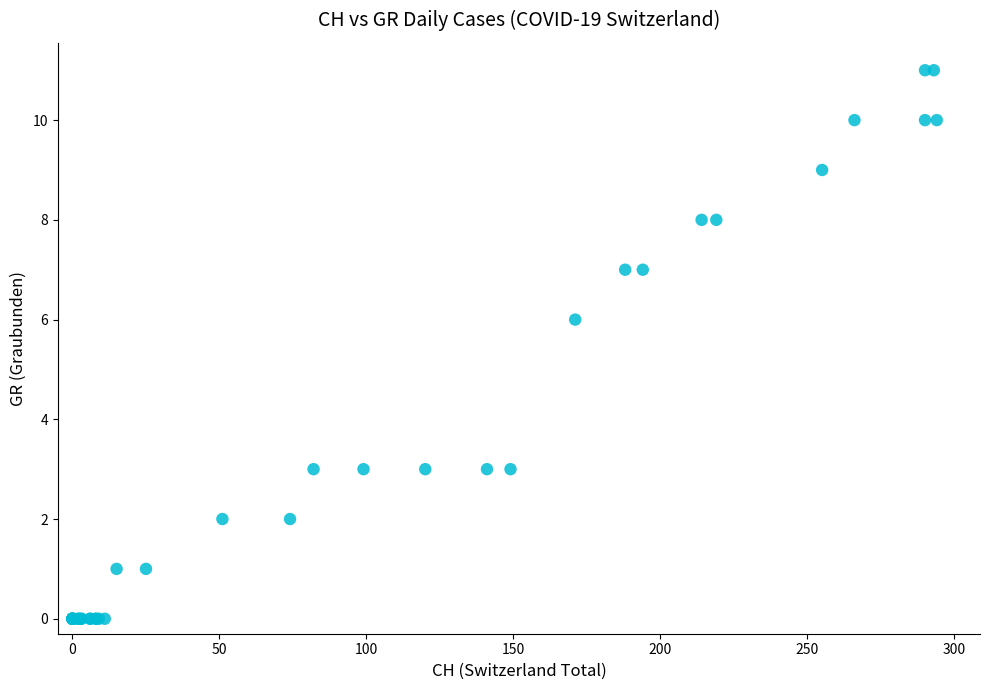

What Y value in the scatter plot is closest to 5?

6